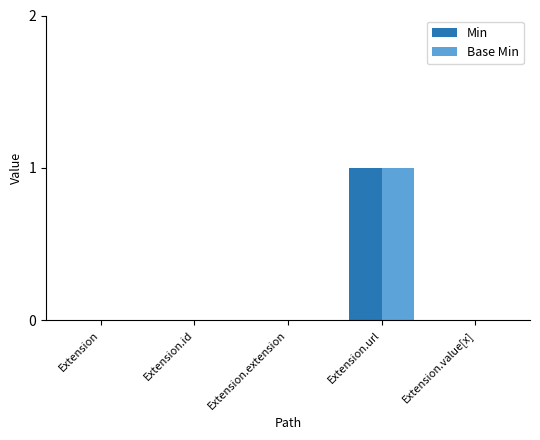

Is it true that Min equals 0 at Extension?

True